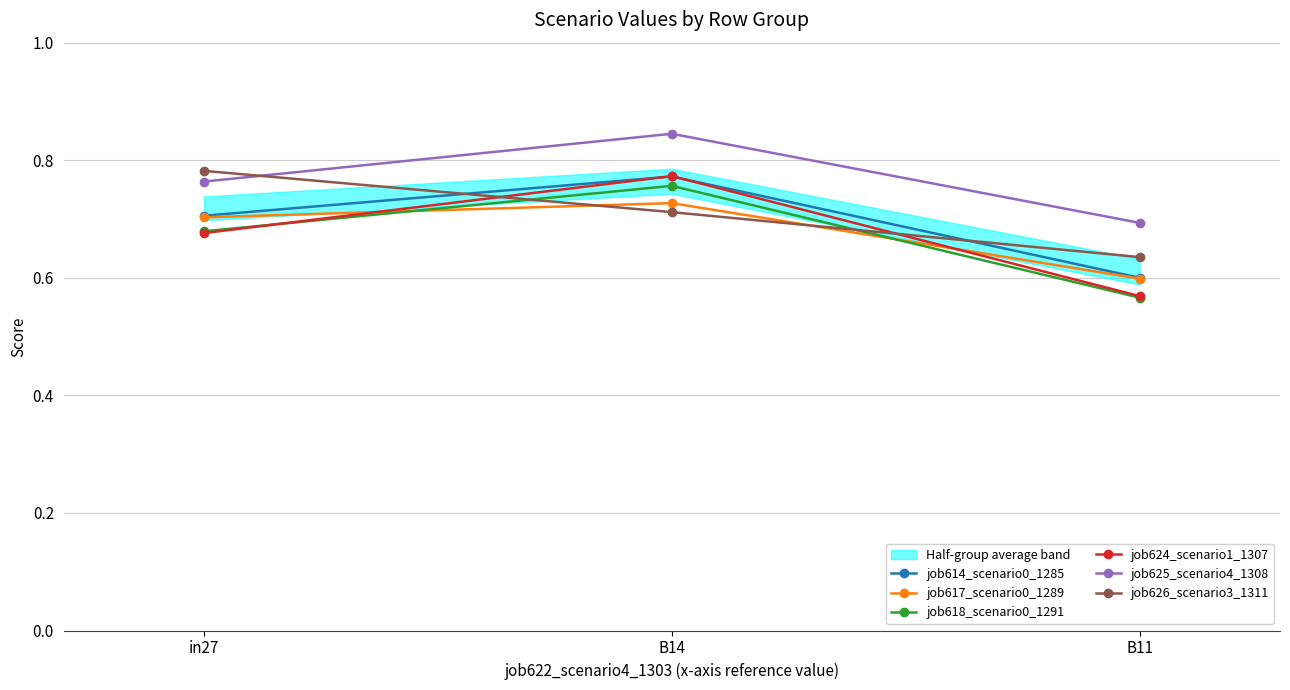

What is the sum of the job614_scenario0_1285 values at B14 and B11?

1.4